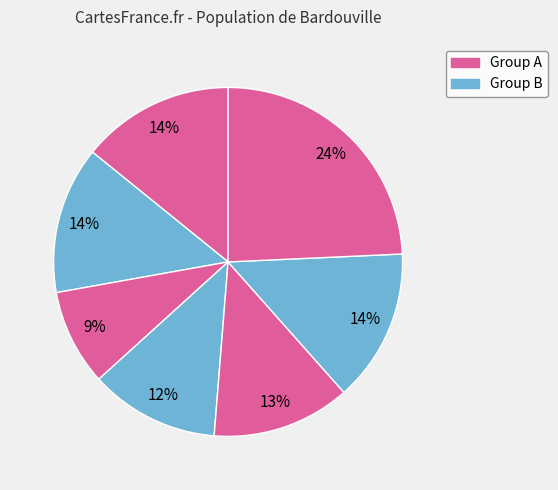

Rank the categories by value from lowest to highest.

2, 3, 4, 1, 5, 0, 6